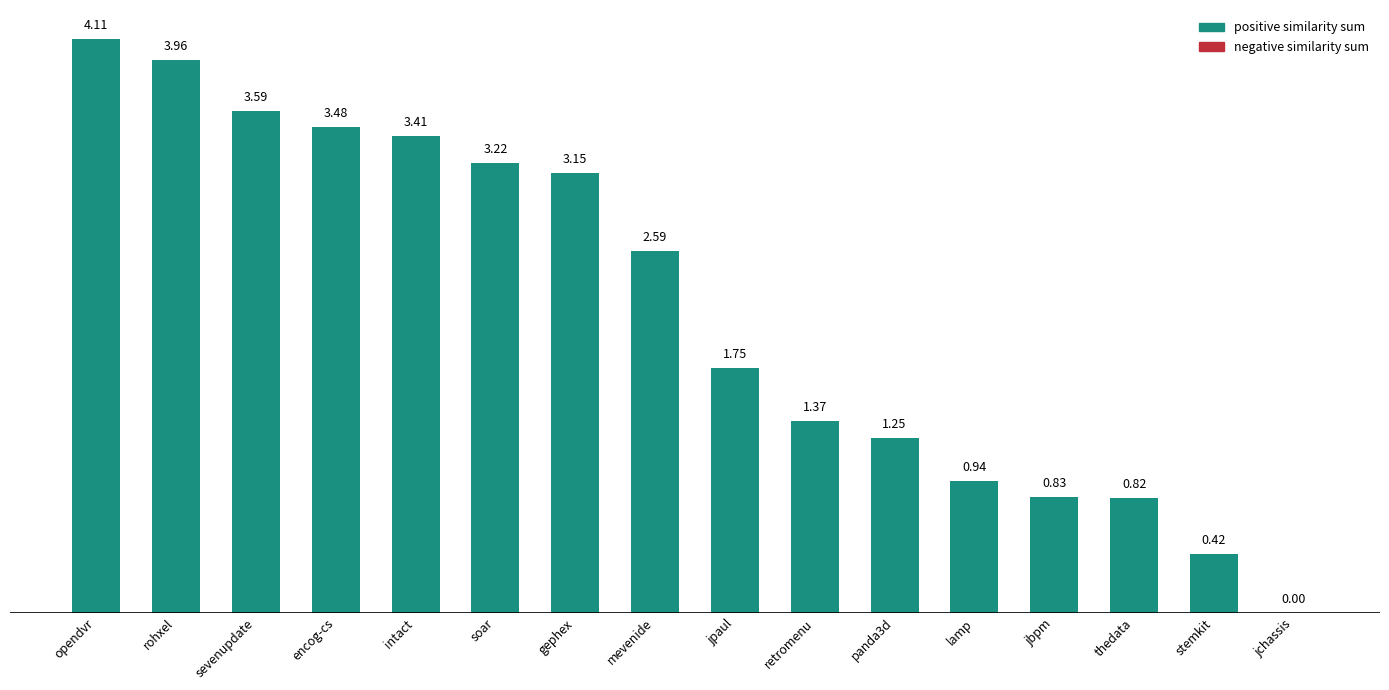

What is the difference between the values at jpaul and panda3d?

0.5